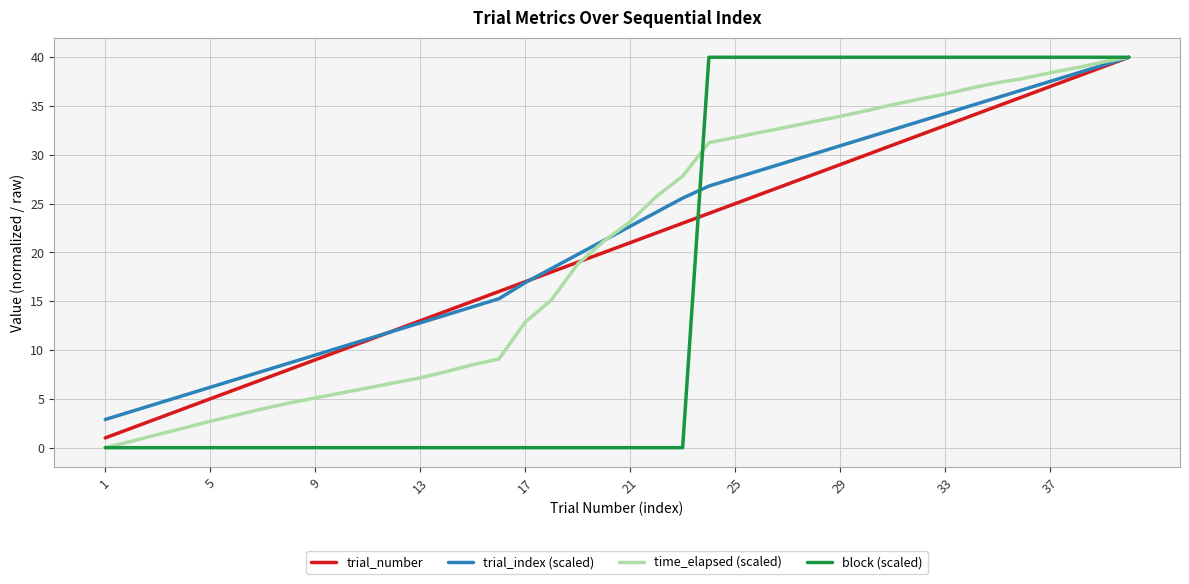

What is the maximum value shown in the chart?

40.0